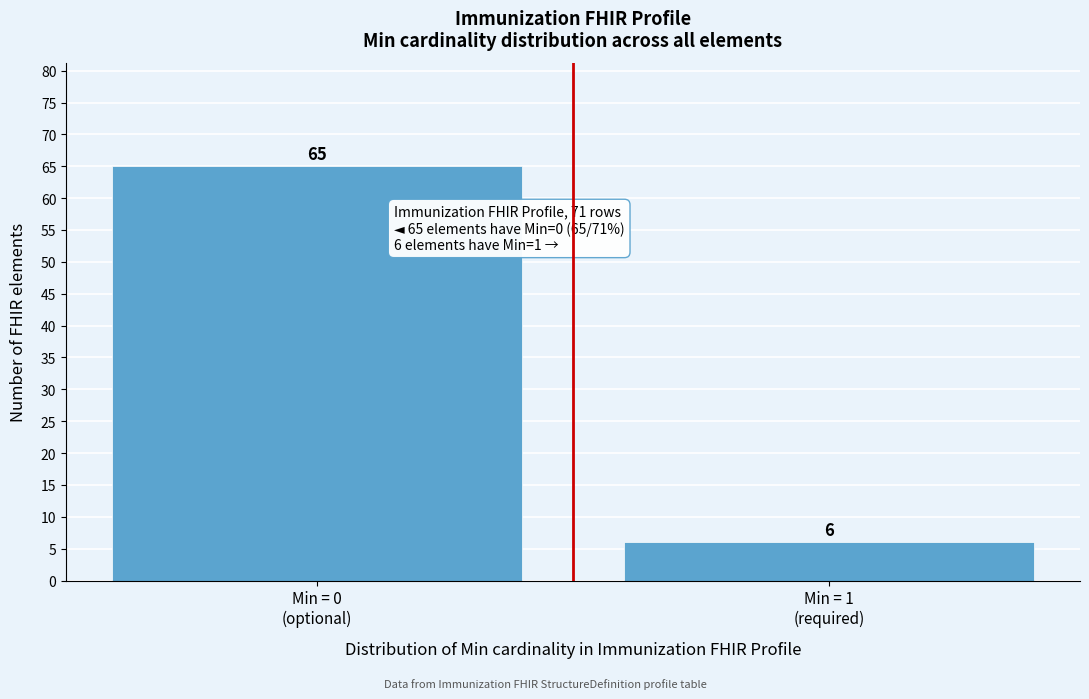

Reading left to right, what are all the values shown in this chart?

65	6